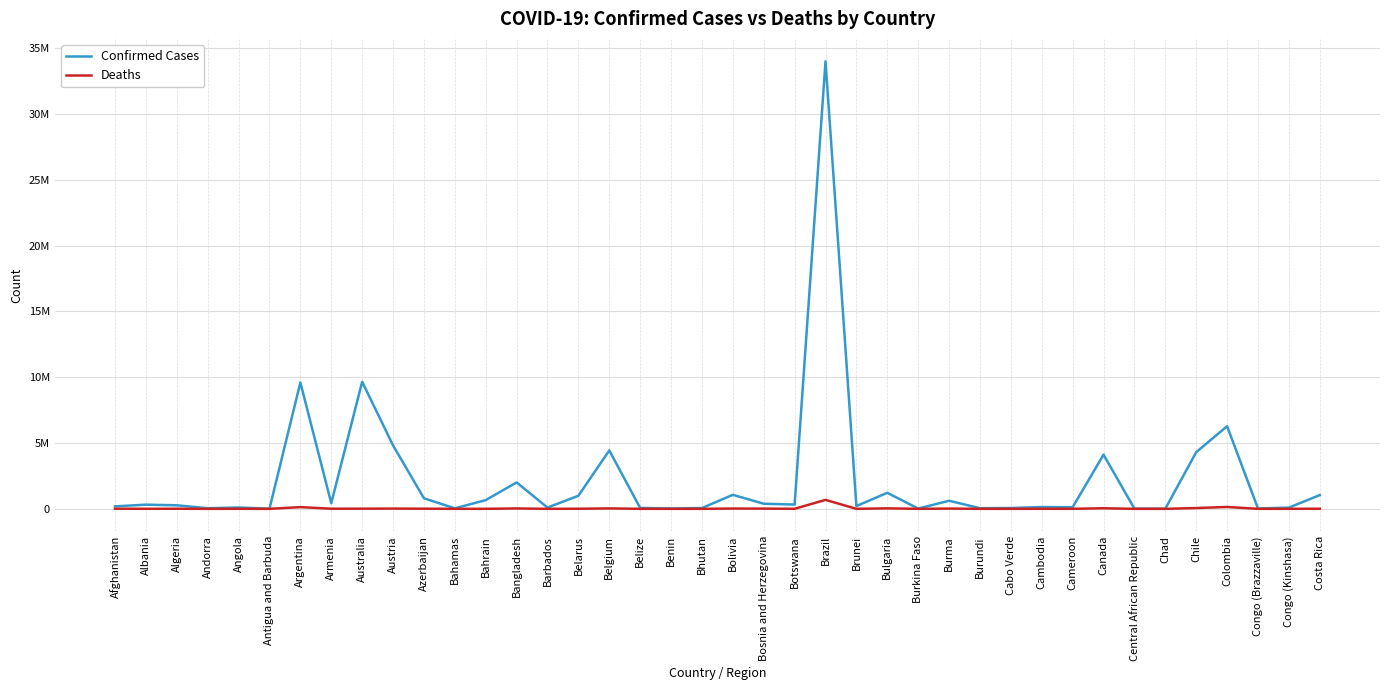

Does the chart display data point markers on the line(s)?

No